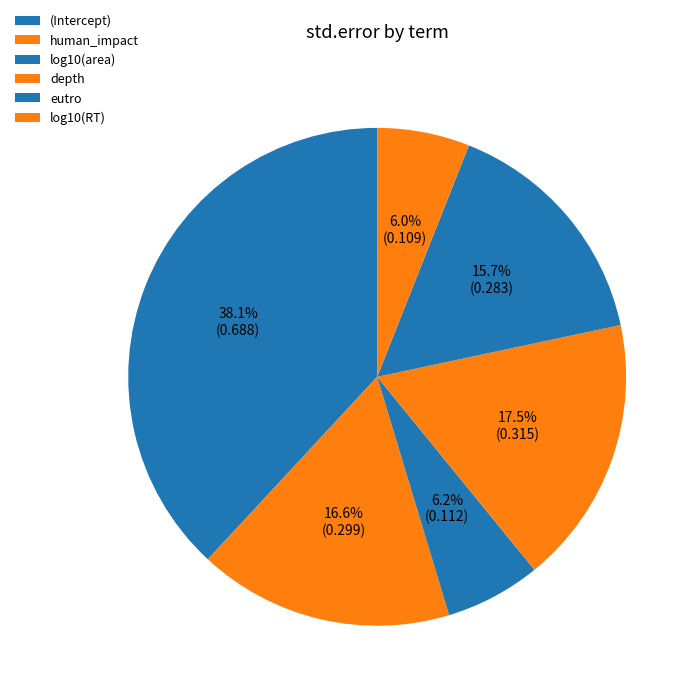

How many slices are in this pie chart?

6